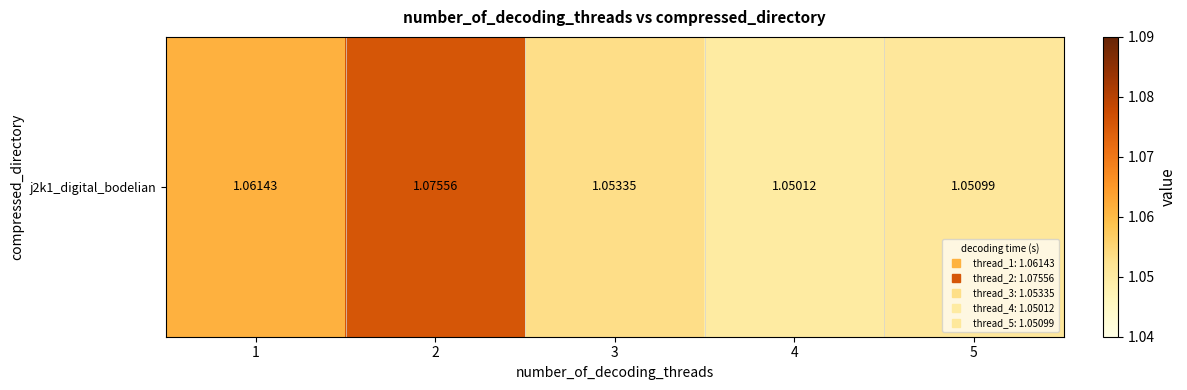

How many values are between 1 and 2?

5